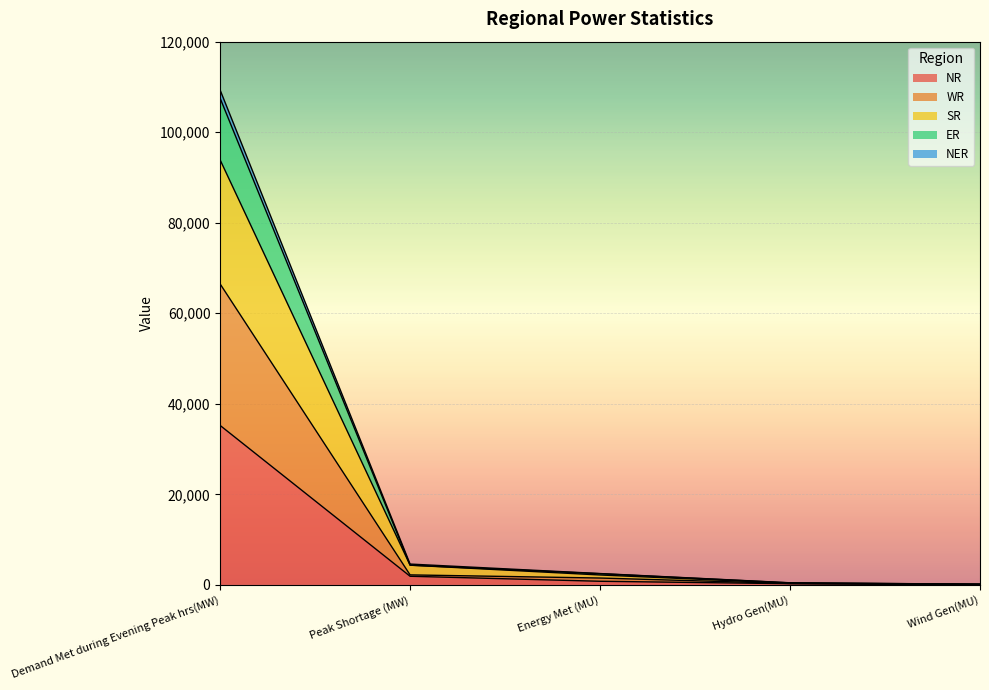

True or false: WR and SR cross at least once.

False